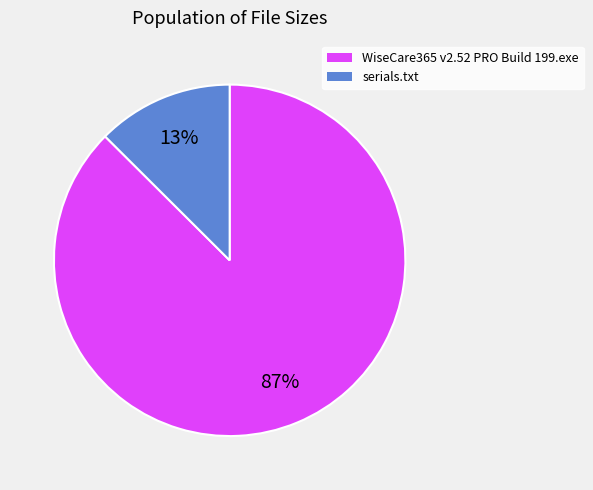

Is there a majority slice in this chart?

Yes